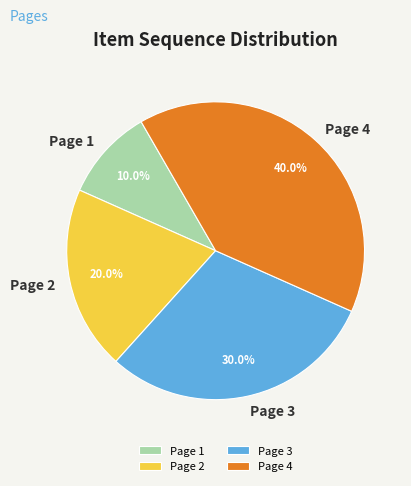

Does Page 1 account for over 50% of the chart?

No